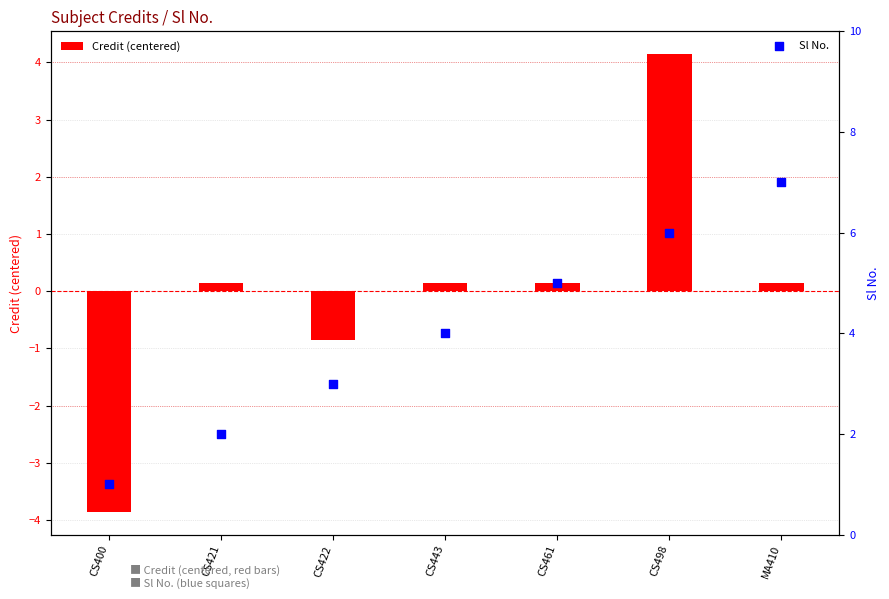

Which series reaches the minimum Y coordinate?

Credit (centered)